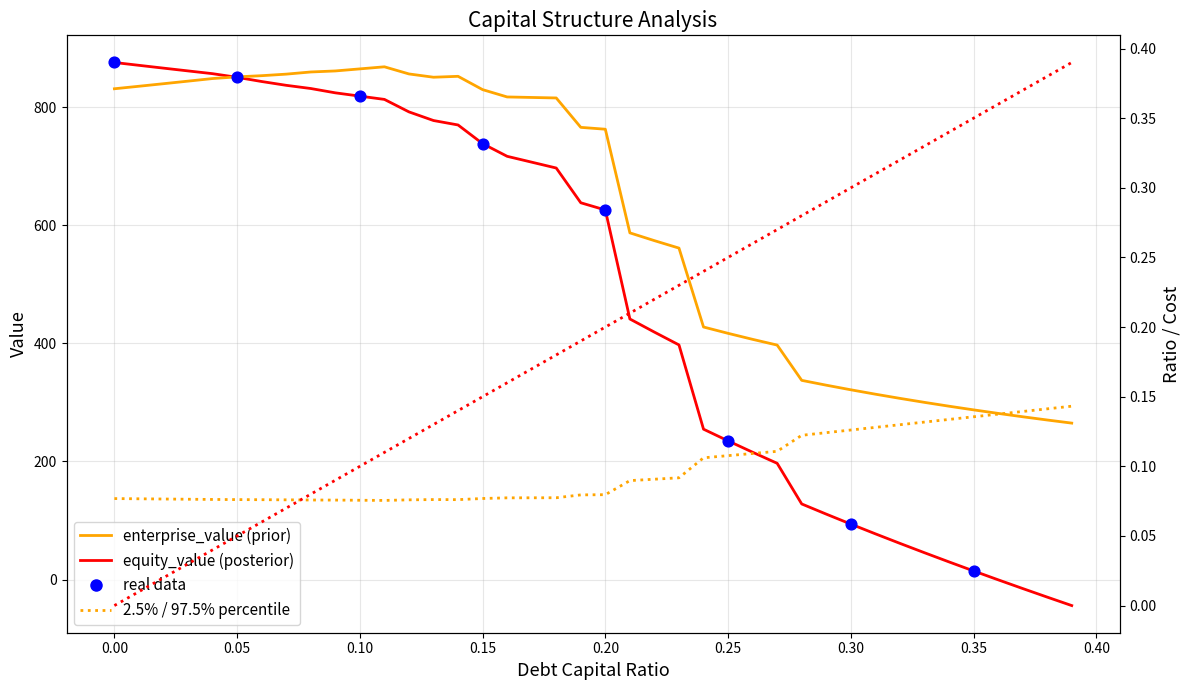

Which series has the widest spread of Y values?

equity_value